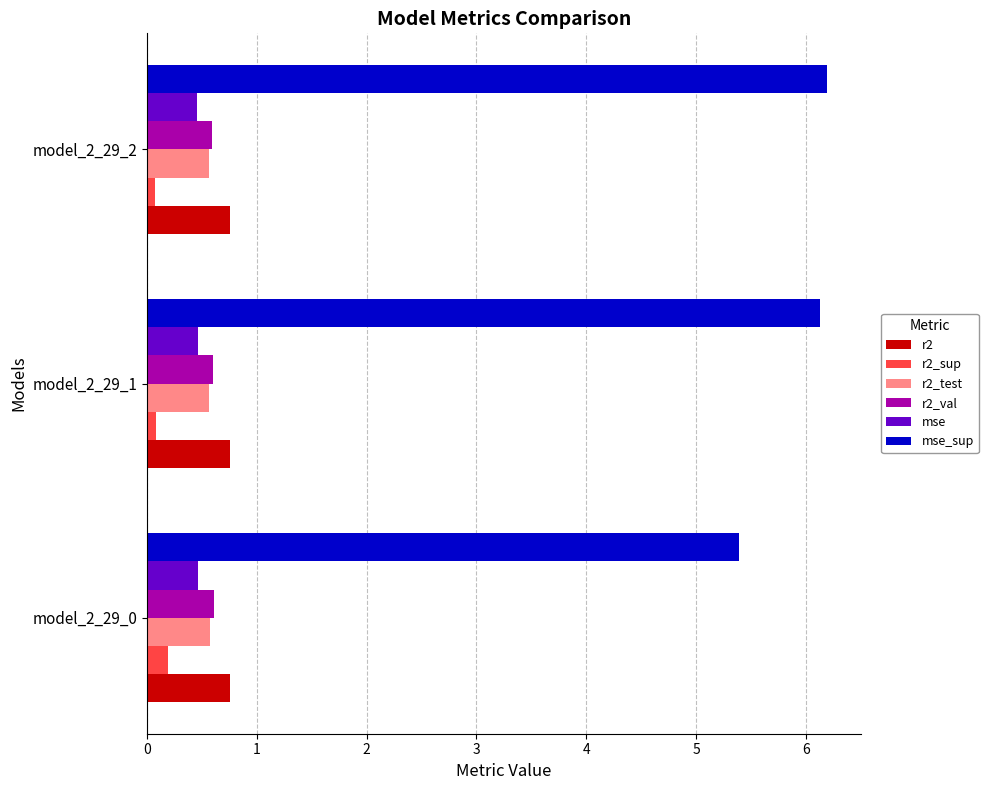

Which series has the widest spread of values?

mse_sup